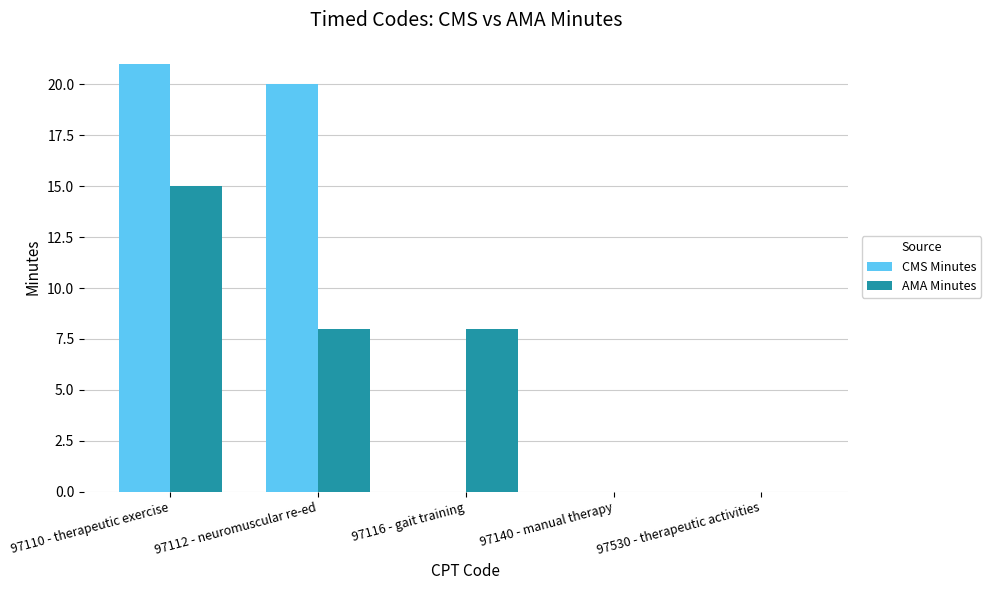

Which category has the highest value in the CMS Minutes series?

97110 - therapeutic exercise